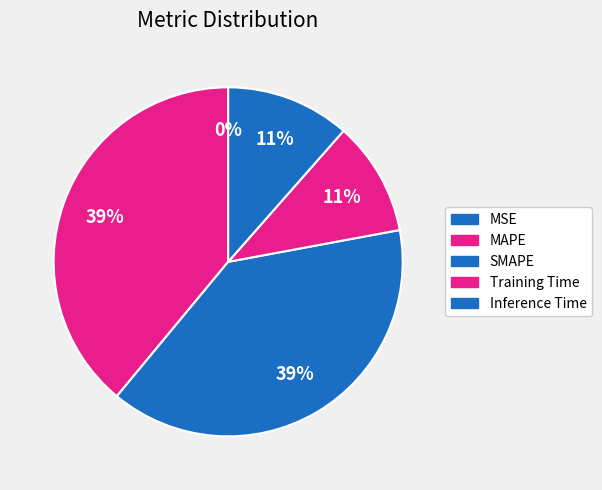

True or false: SMAPE accounts for 28% of the total.

False